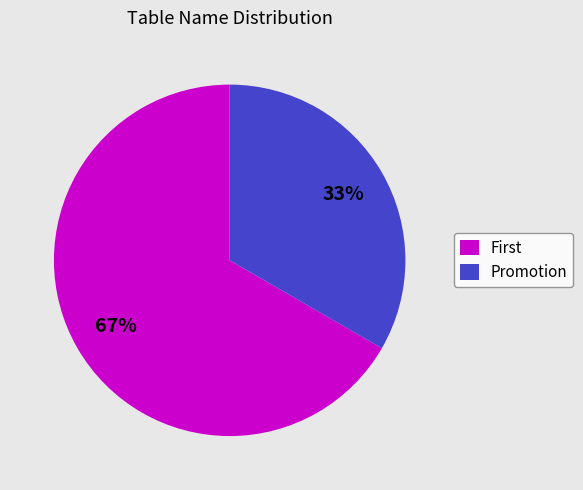

Does any single category account for the majority?

Yes